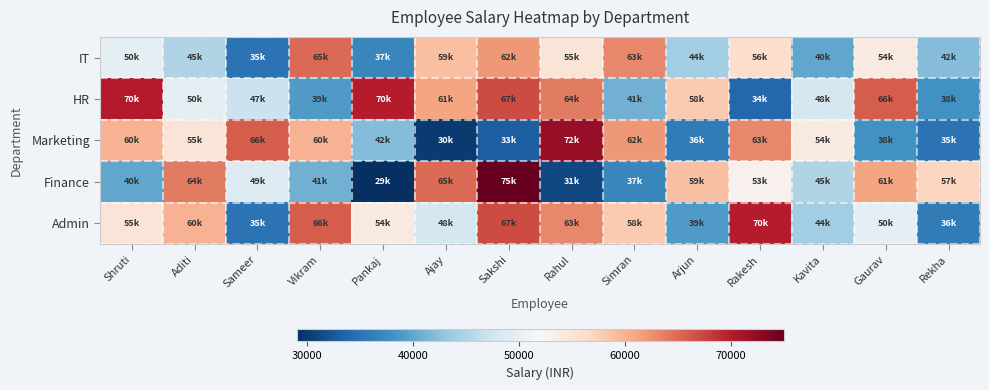

Reading right to left, list all the values displayed in this chart.

IT: Rekha=42000	Gaurav=54000	Kavita=40000	Rakesh=56000	Arjun=44000	Simran=63000	Rahul=55000	Sakshi=62000	Ajay=59000	Pankaj=37000	Vikram=65000	Sameer=35000	Aditi=45000	Shruti=50000
HR: Rekha=38000	Gaurav=66000	Kavita=48000	Rakesh=34000	Arjun=58000	Simran=41000	Rahul=64000	Sakshi=67000	Ajay=61000	Pankaj=70000	Vikram=39000	Sameer=47000	Aditi=50000	Shruti=70200
Marketing: Rekha=35000	Gaurav=38000	Kavita=54000	Rakesh=63000	Arjun=36000	Simran=62000	Rahul=72000	Sakshi=33000	Ajay=30000	Pankaj=42000	Vikram=60000	Sameer=66000	Aditi=55000	Shruti=60000
Finance: Rekha=57000	Gaurav=61000	Kavita=45000	Rakesh=53000	Arjun=59000	Simran=37000	Rahul=31000	Sakshi=75000	Ajay=65000	Pankaj=29000	Vikram=41000	Sameer=49000	Aditi=64000	Shruti=40000
Admin: Rekha=36000	Gaurav=50000	Kavita=44000	Rakesh=70000	Arjun=39000	Simran=58000	Rahul=63000	Sakshi=67000	Ajay=48000	Pankaj=54000	Vikram=66000	Sameer=35000	Aditi=60000	Shruti=55000